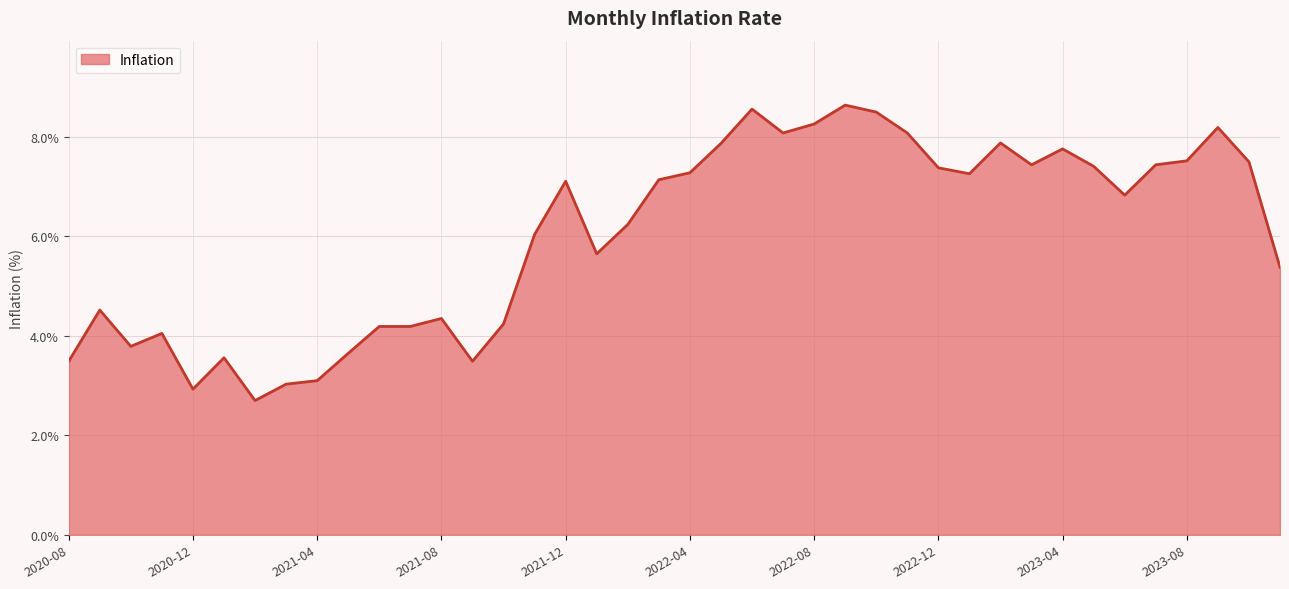

What is the maximum value shown in the chart?

8.6